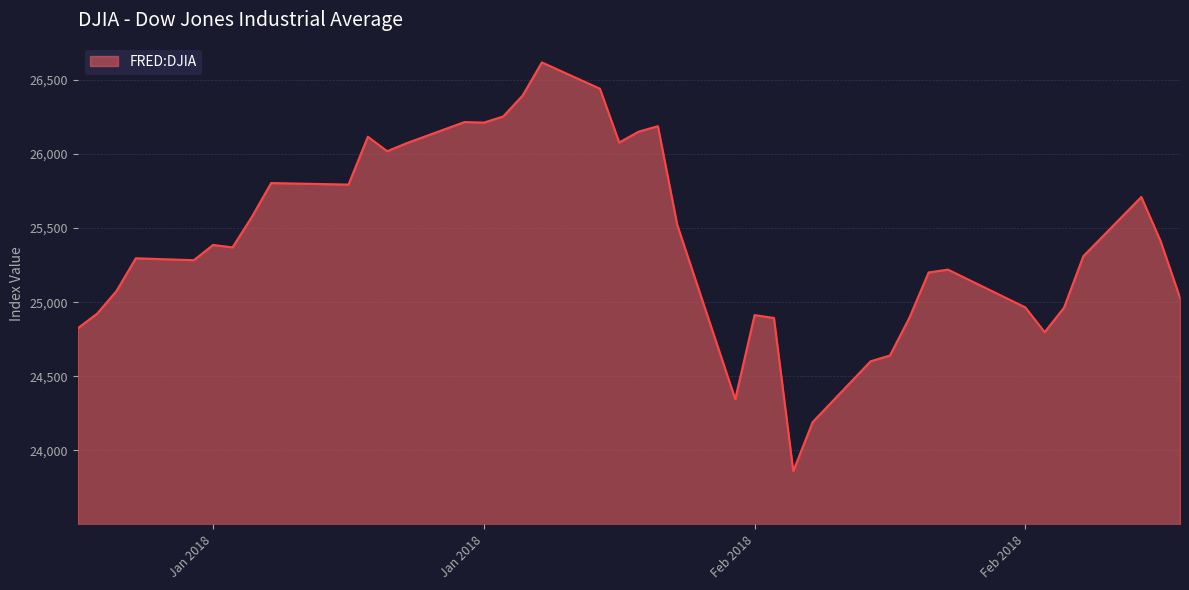

What is the greatest value displayed?

26616.7